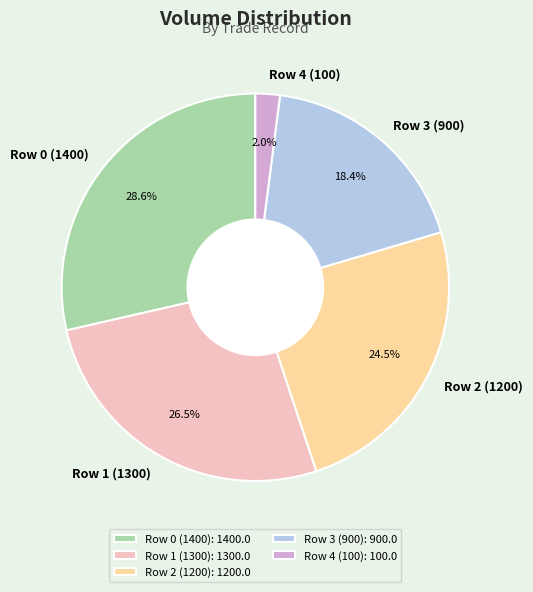

How many segments does this pie chart have?

5